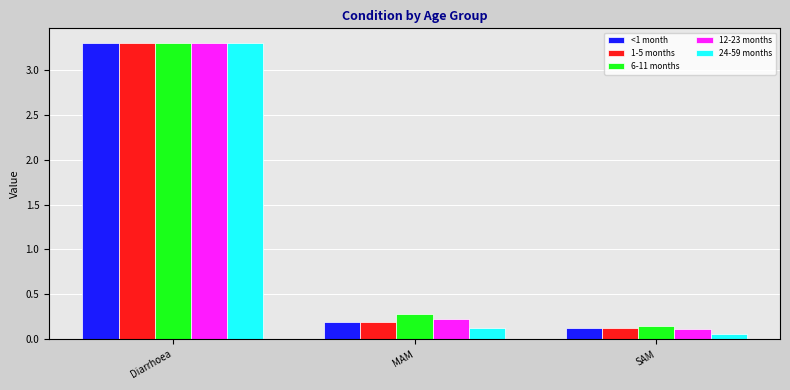

What is the label of the 2nd bar from the left?

MAM